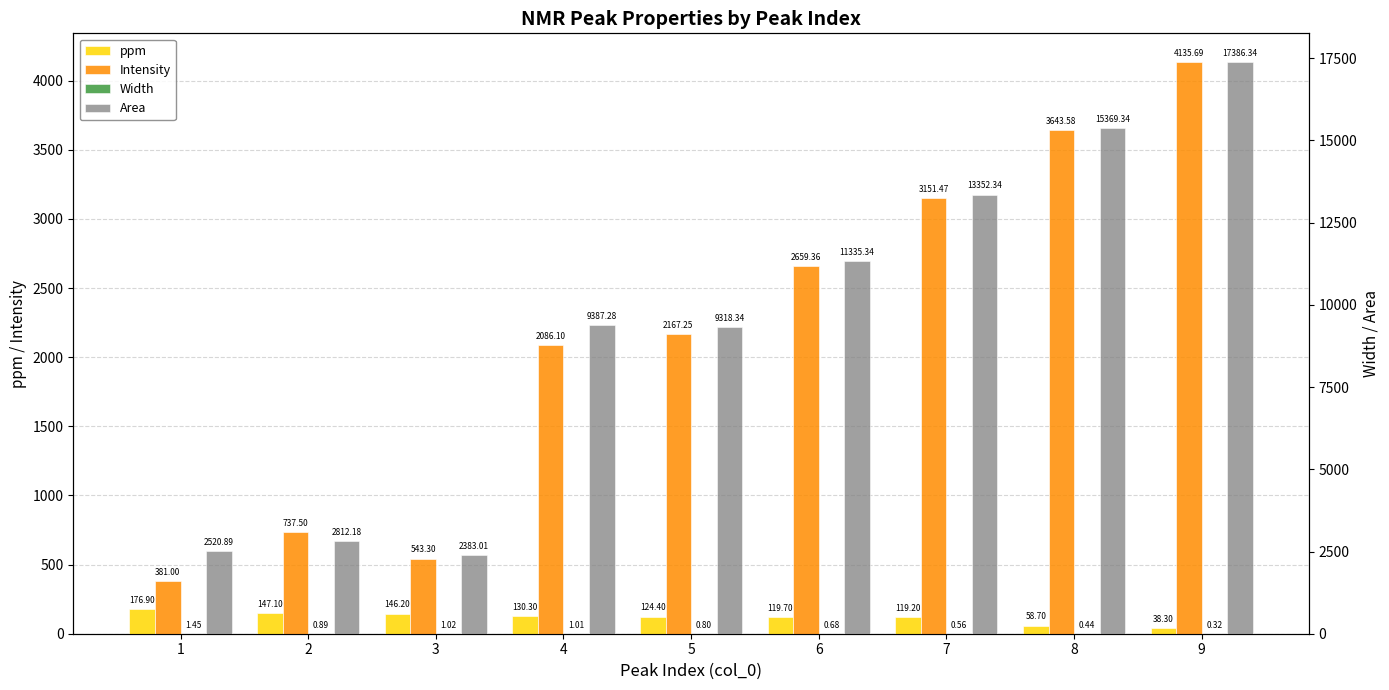

List the series in order of their peak value, highest first.

Area, Intensity, ppm, Width